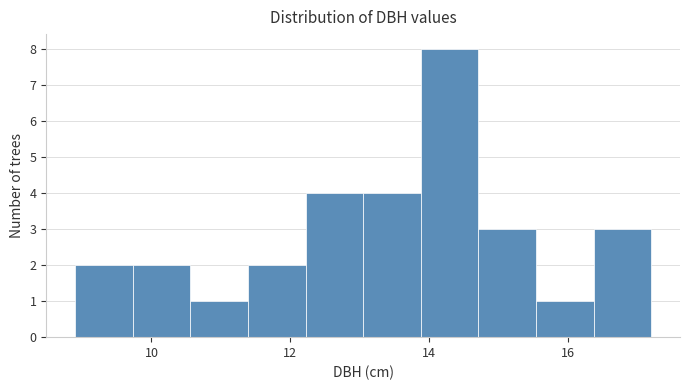

How tall is the bar that spans 13.8 to 14.8 on the x-axis? Neither the bar edges nor the heights are printed on the chart, so give them approximately, as read against the axes.

8